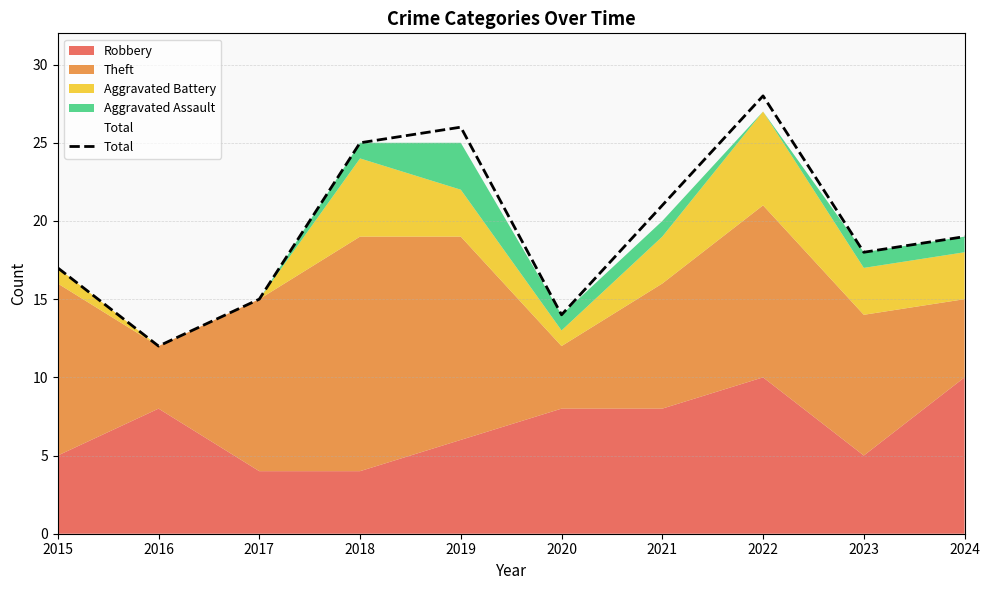

What is the greatest value displayed?

28